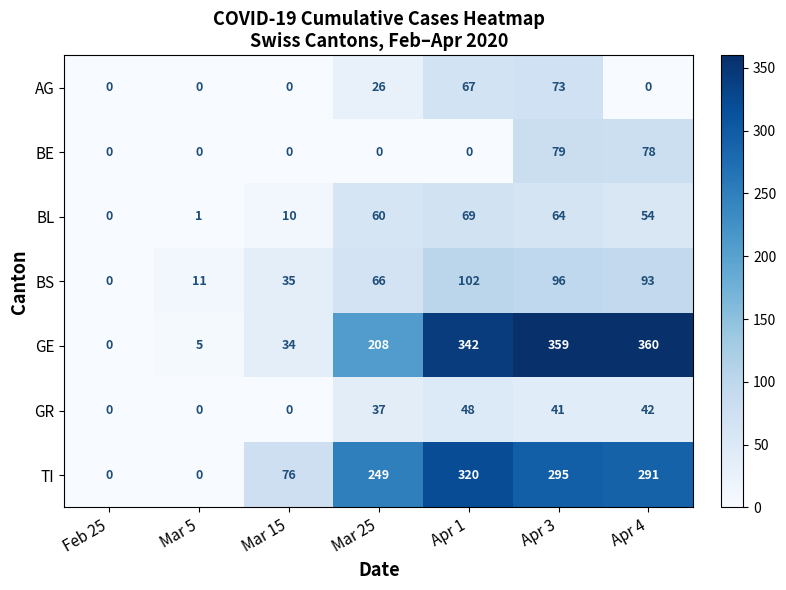

List the series in order of their peak value, highest first.

GE, TI, BS, BE, AG, BL, GR